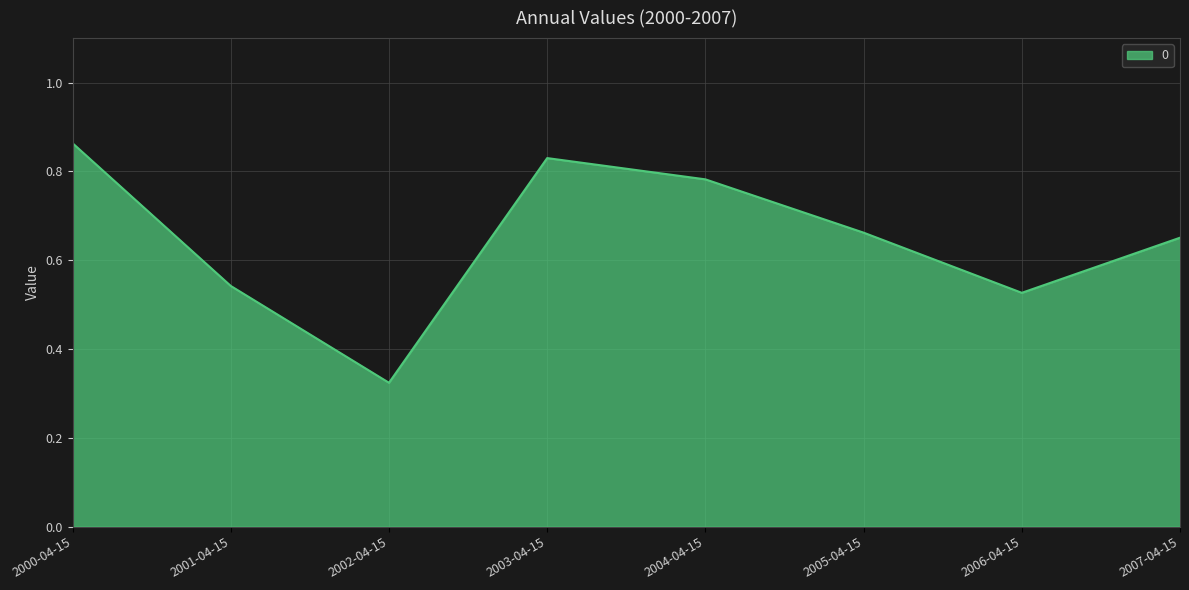

List the labels in order of value, smallest first.

2002-04-15, 2006-04-15, 2001-04-15, 2007-04-15, 2005-04-15, 2004-04-15, 2003-04-15, 2000-04-15